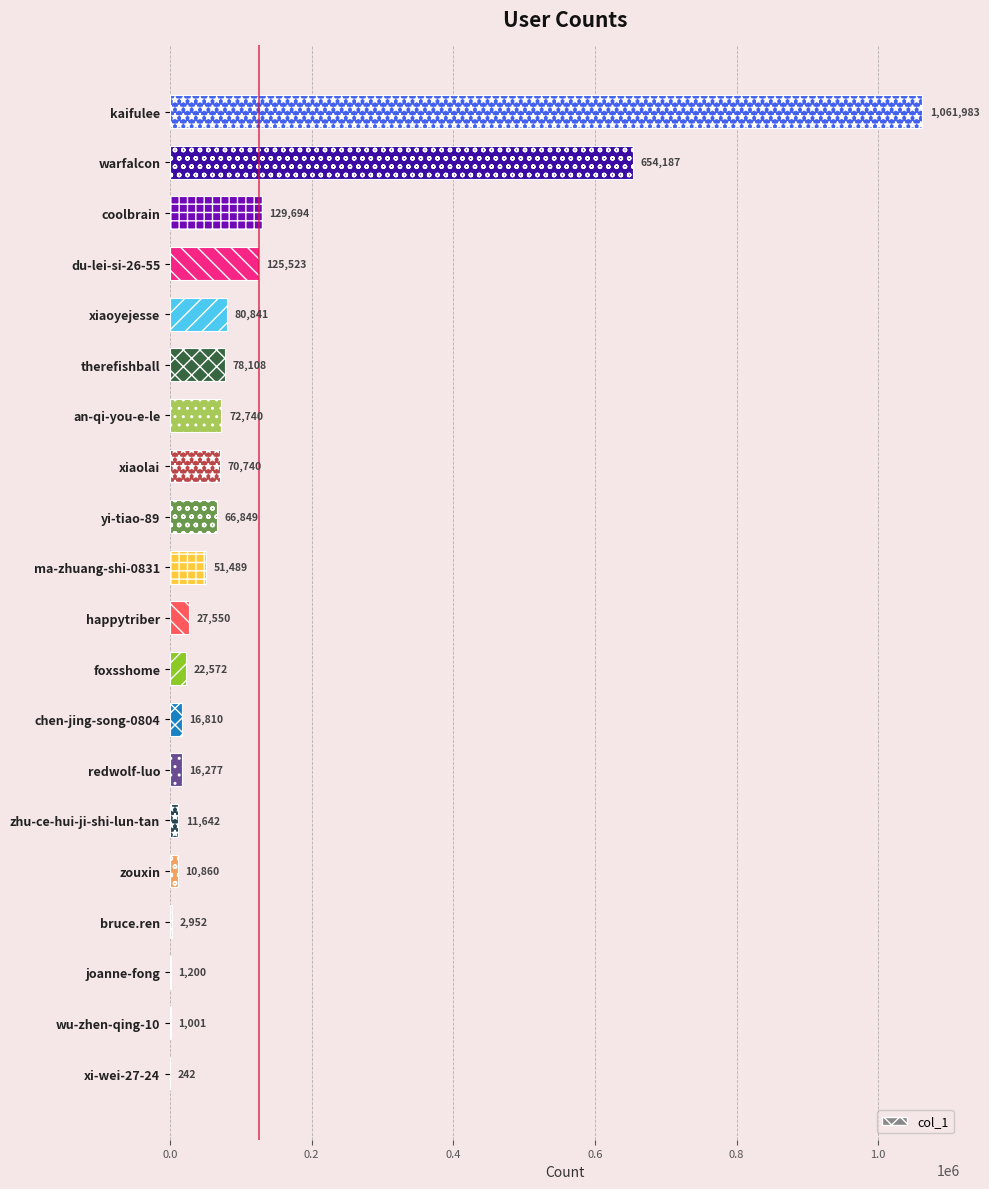

What is the greatest value displayed?

1061983